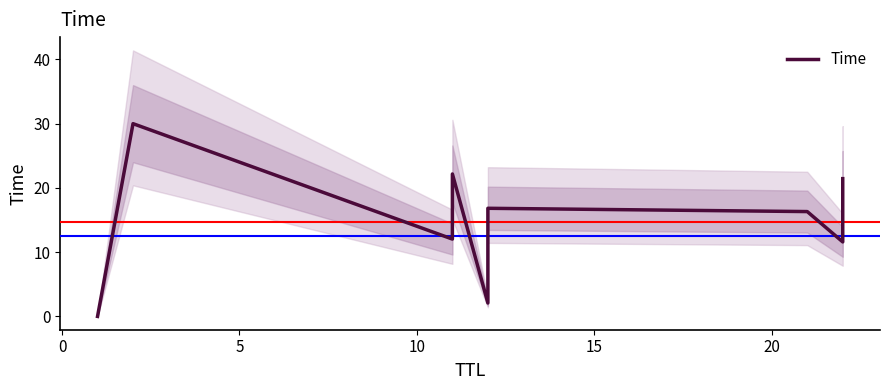

True or false: the data has more than 1 interior local peaks.

True